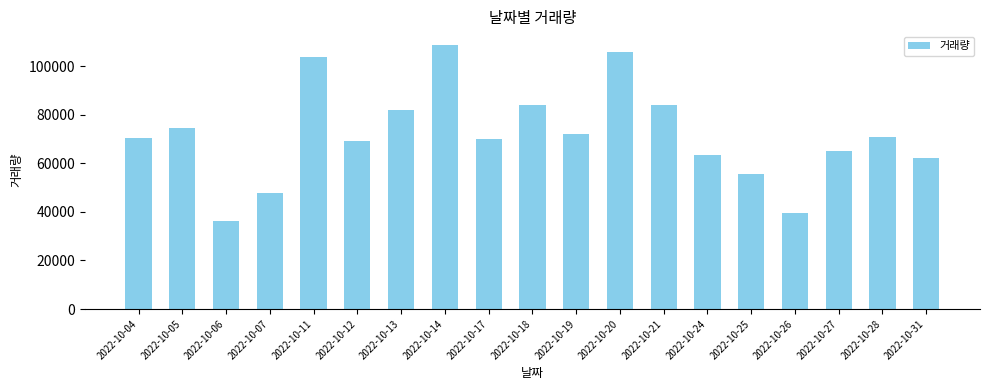

At which category does the chart reach its minimum across all series?

2022-10-06